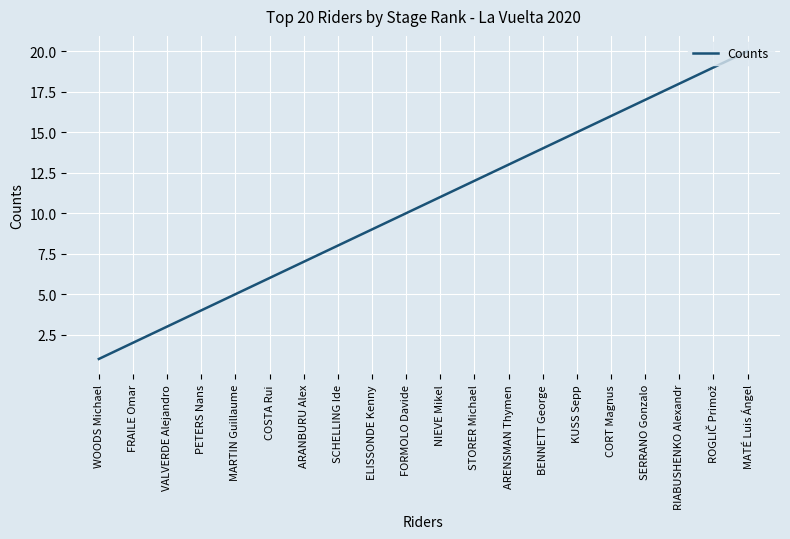

Is it true that the value at SCHELLING Ide is 12?

False